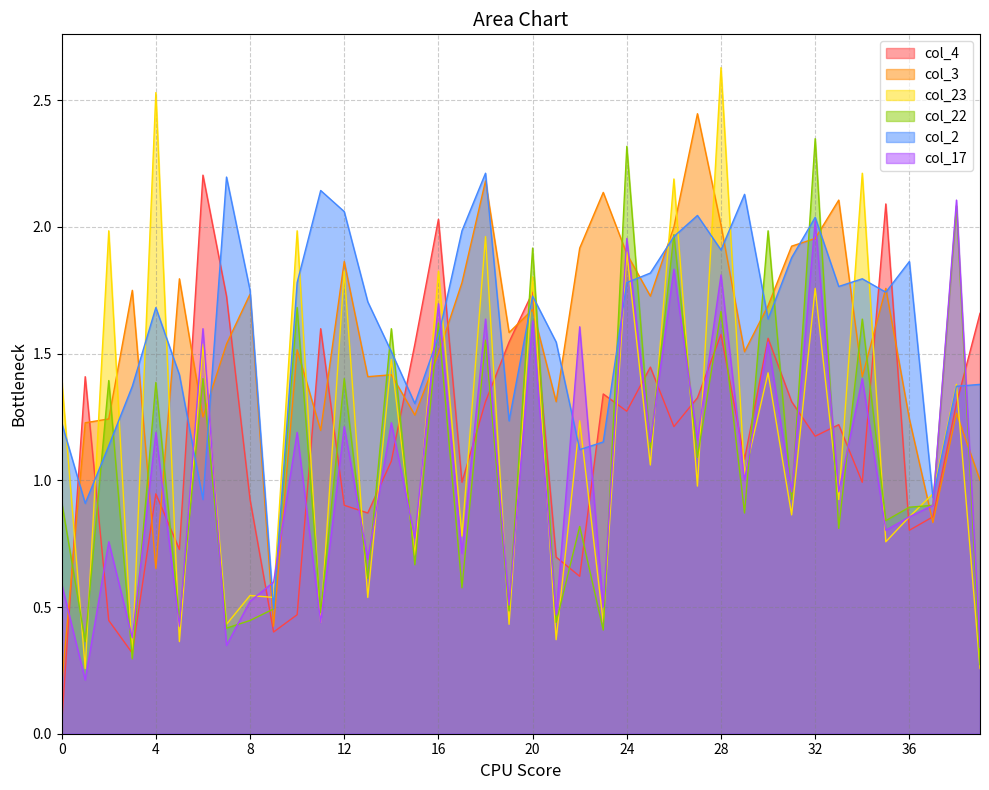

Which has a higher value, 16 or 1?

16